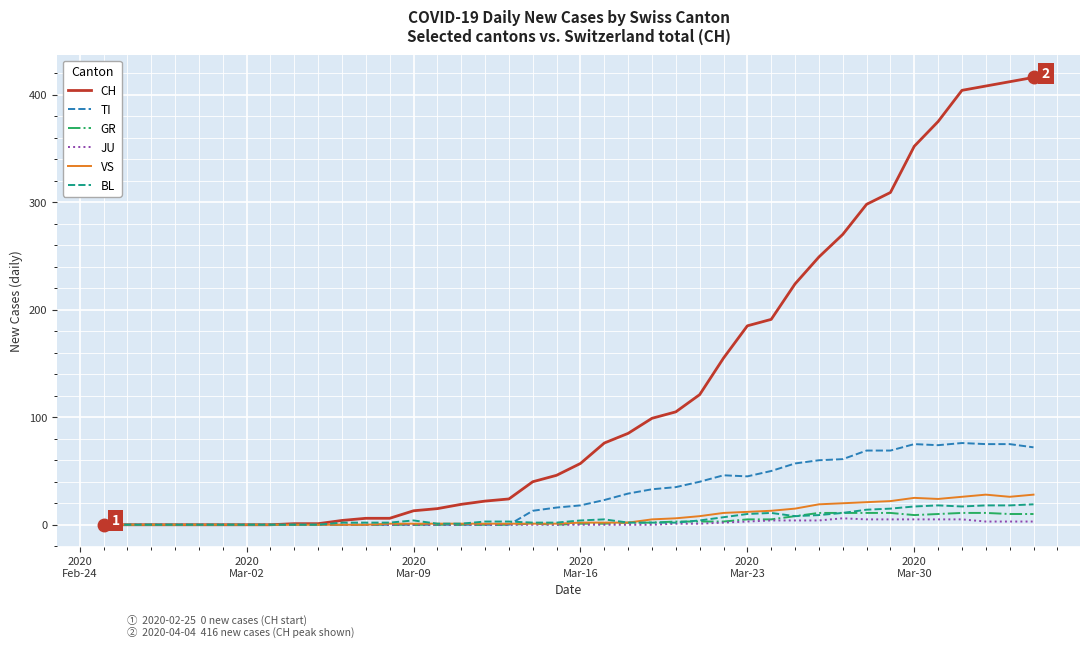

Which series has the largest total across all categories?

CH